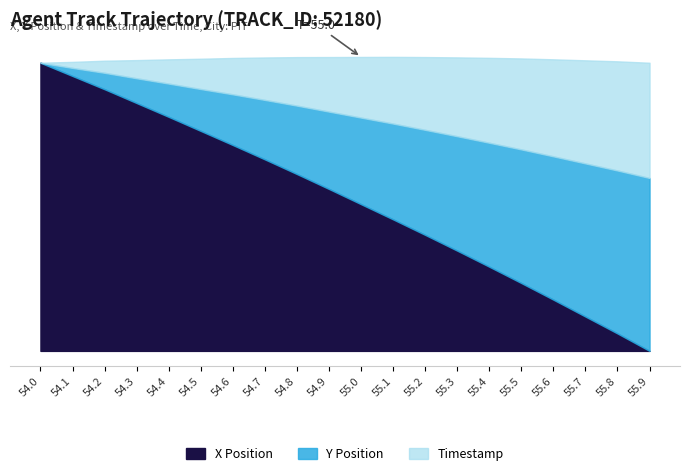

What are all the series names shown in the legend?

X Position, Y Position, Timestamp